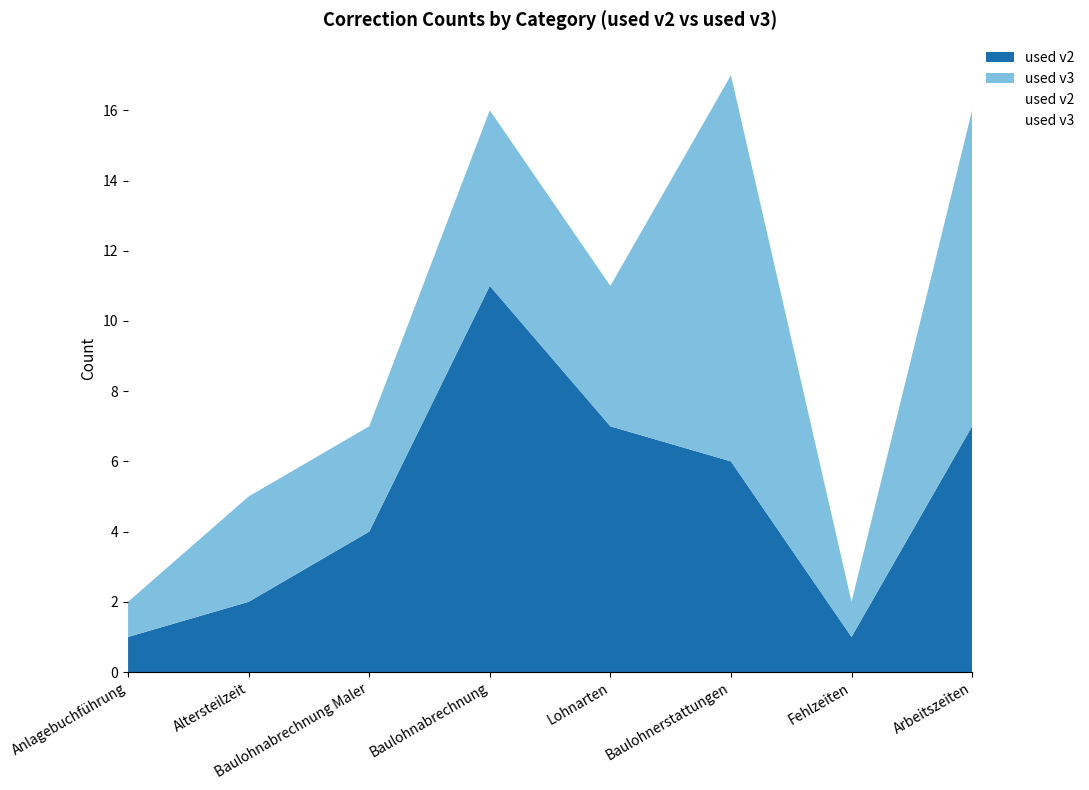

What is the label of the 7th point from the right?

Altersteilzeit